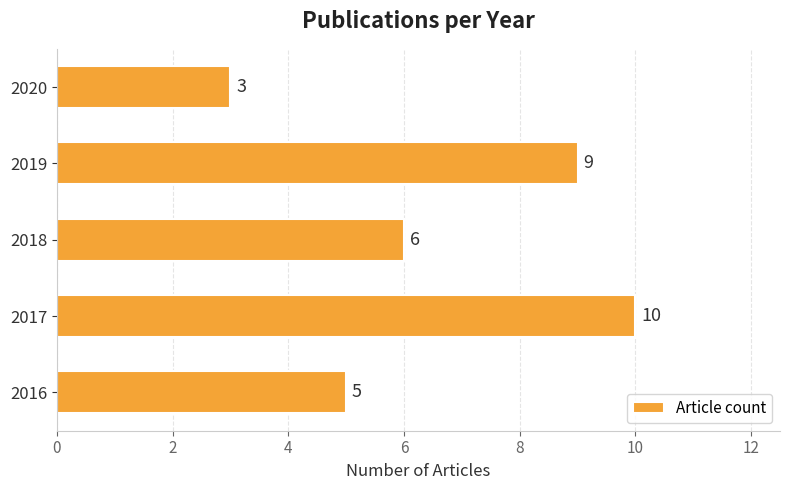

Where is the data nearest to the value 6?

2018